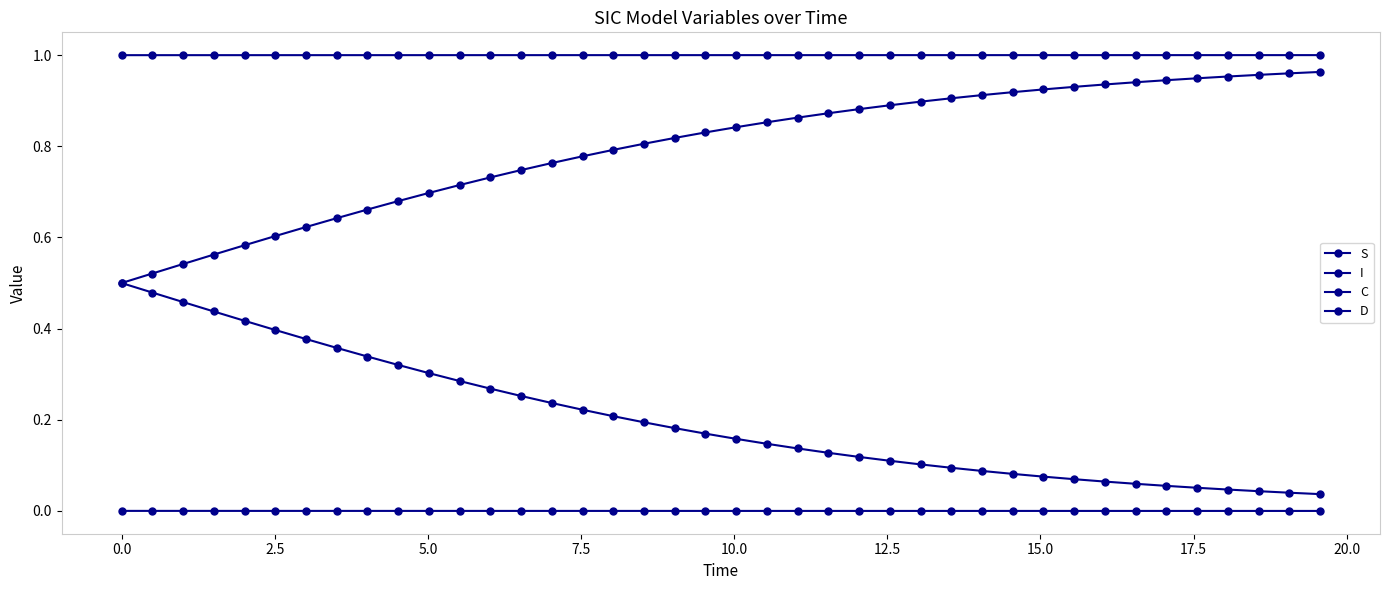

Which series has the largest range (max minus min)?

C